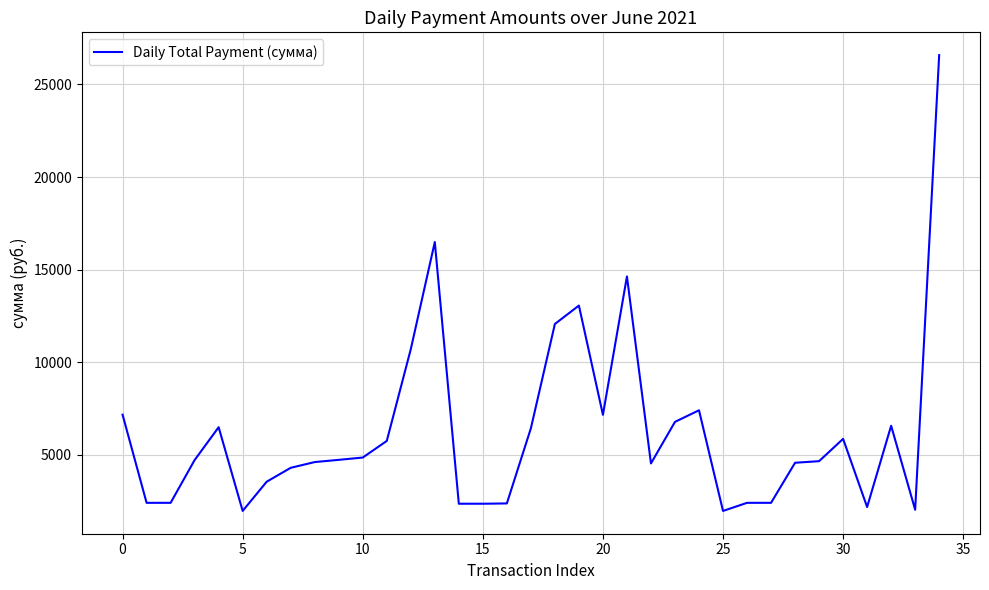

What is the smallest value displayed?

1976.2